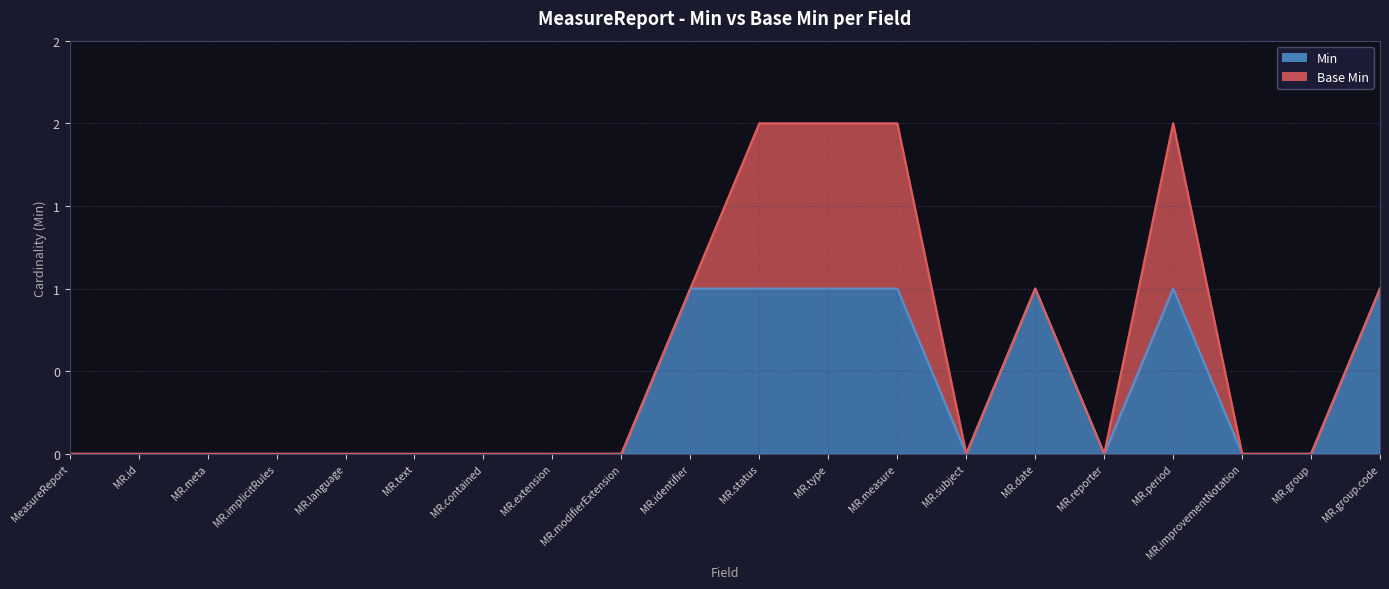

Rank the categories by value from lowest to highest.

MeasureReport, MR.id, MR.meta, MR.implicitRules, MR.language, MR.text, MR.contained, MR.extension, MR.modifierExtension, MR.subject, MR.reporter, MR.improvementNotation, MR.group, MR.identifier, MR.status, MR.type, MR.measure, MR.date, MR.period, MR.group.code